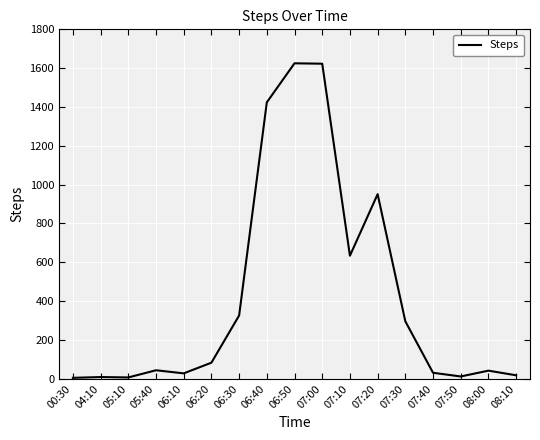

What is the maximum value shown in the chart?

1625